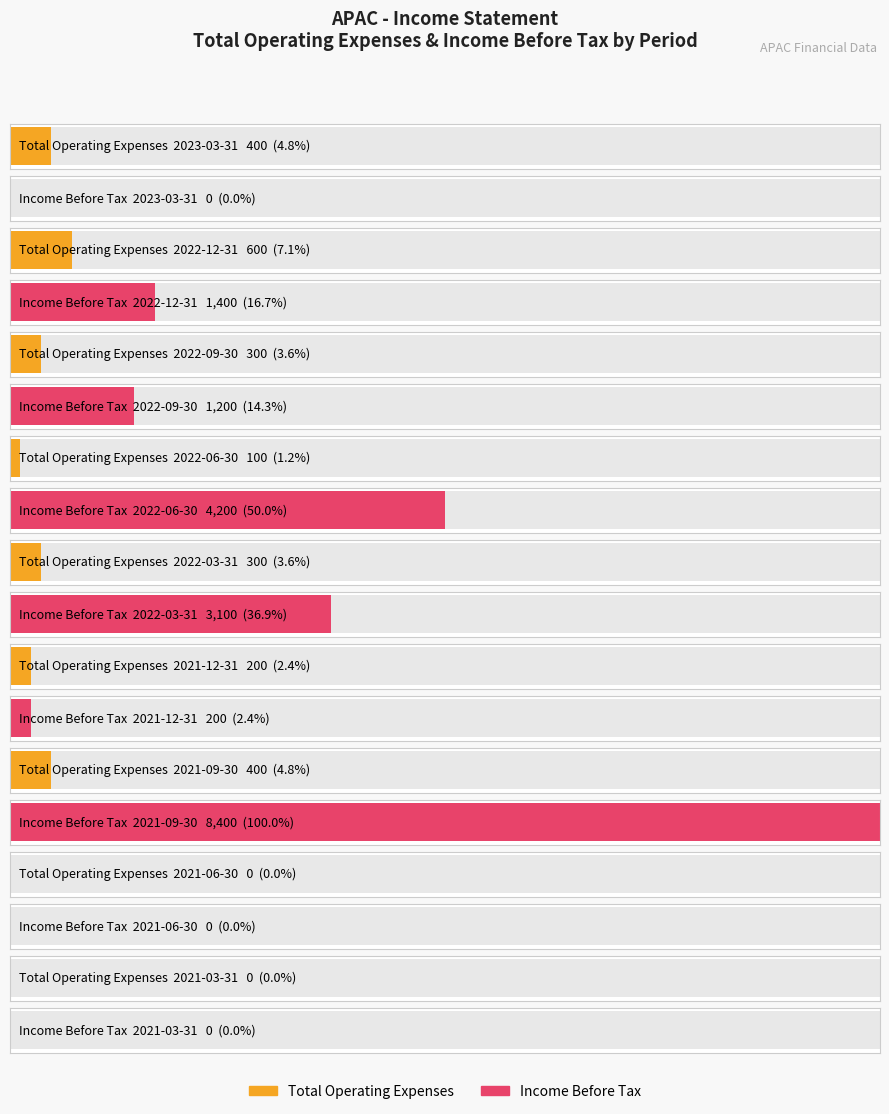

How many Total Operating Expenses values are between 100 and 400?

6